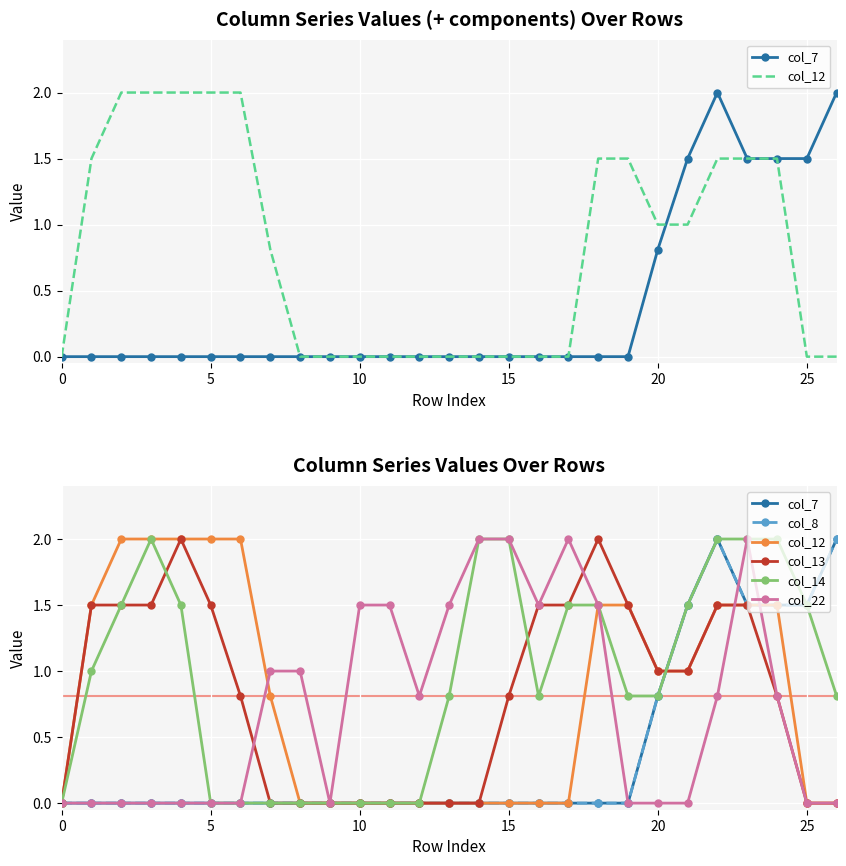

After their last crossing, which series has the higher values: col_22 or col_13?

col_22